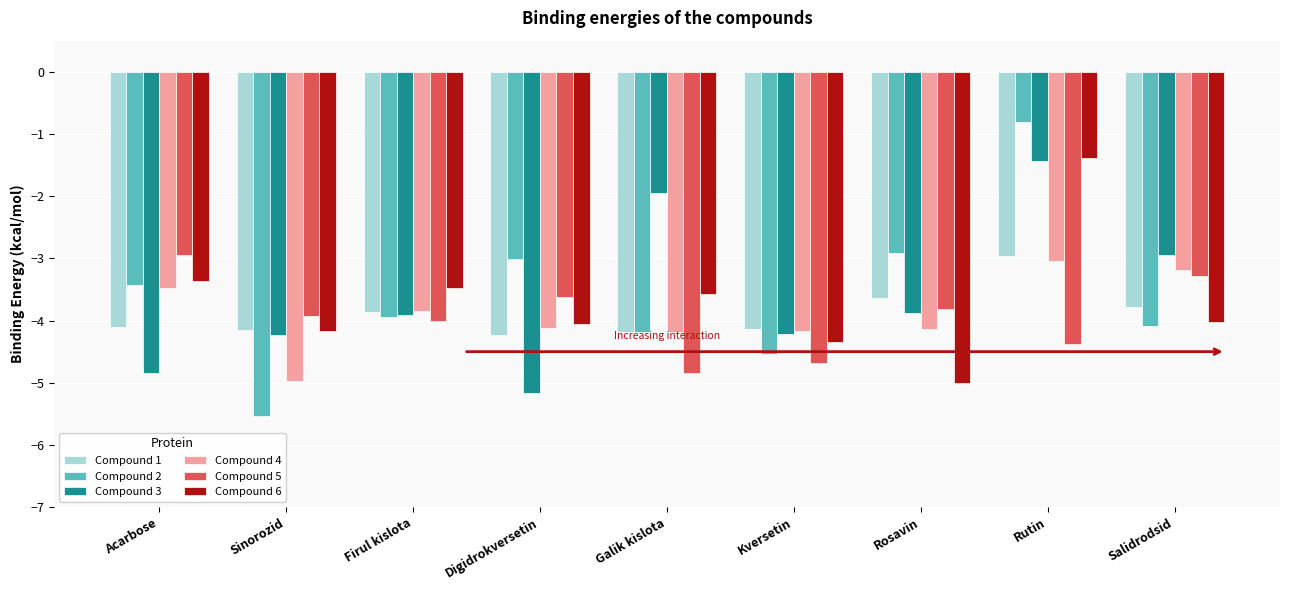

The Compound 6 series shows -4.2 at Sinorozid. True or false?

True